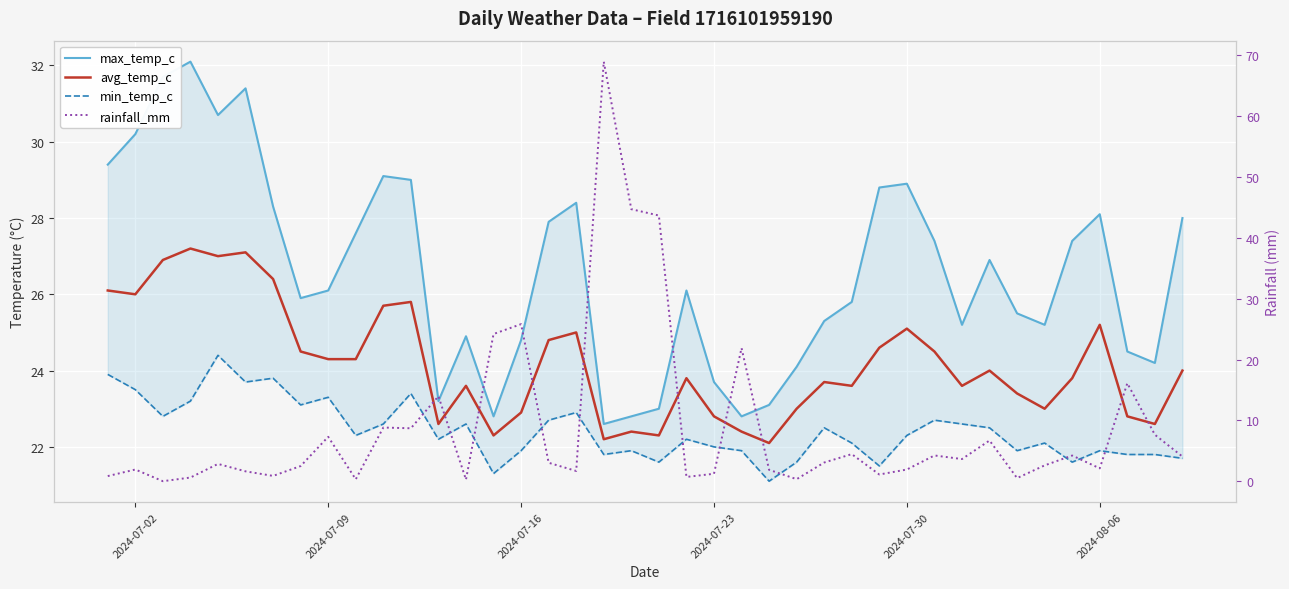

What is the difference between the second highest and second lowest values in the min_temp_c series?

2.6